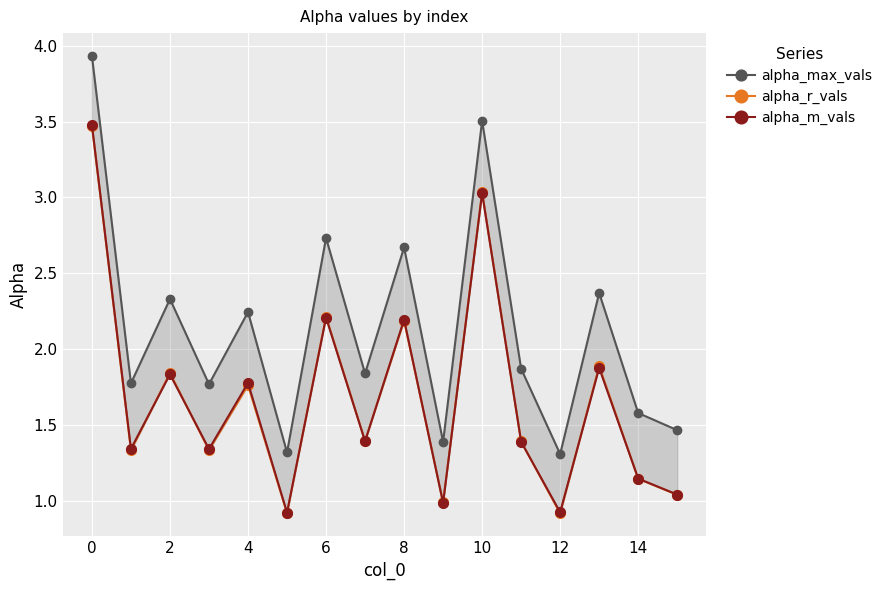

How many lines are shown in the chart?

3